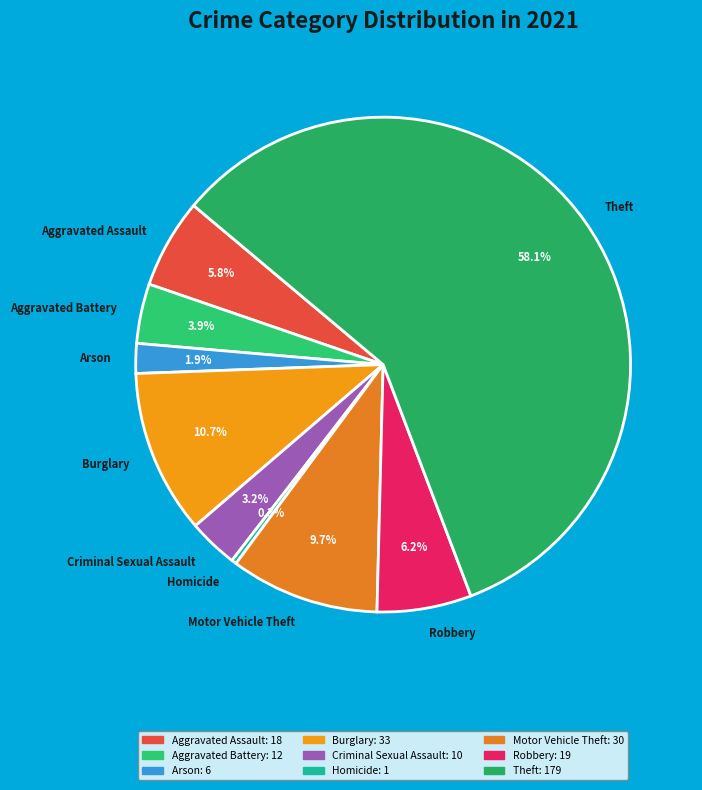

Is there any slice that represents more than half of the pie?

Yes